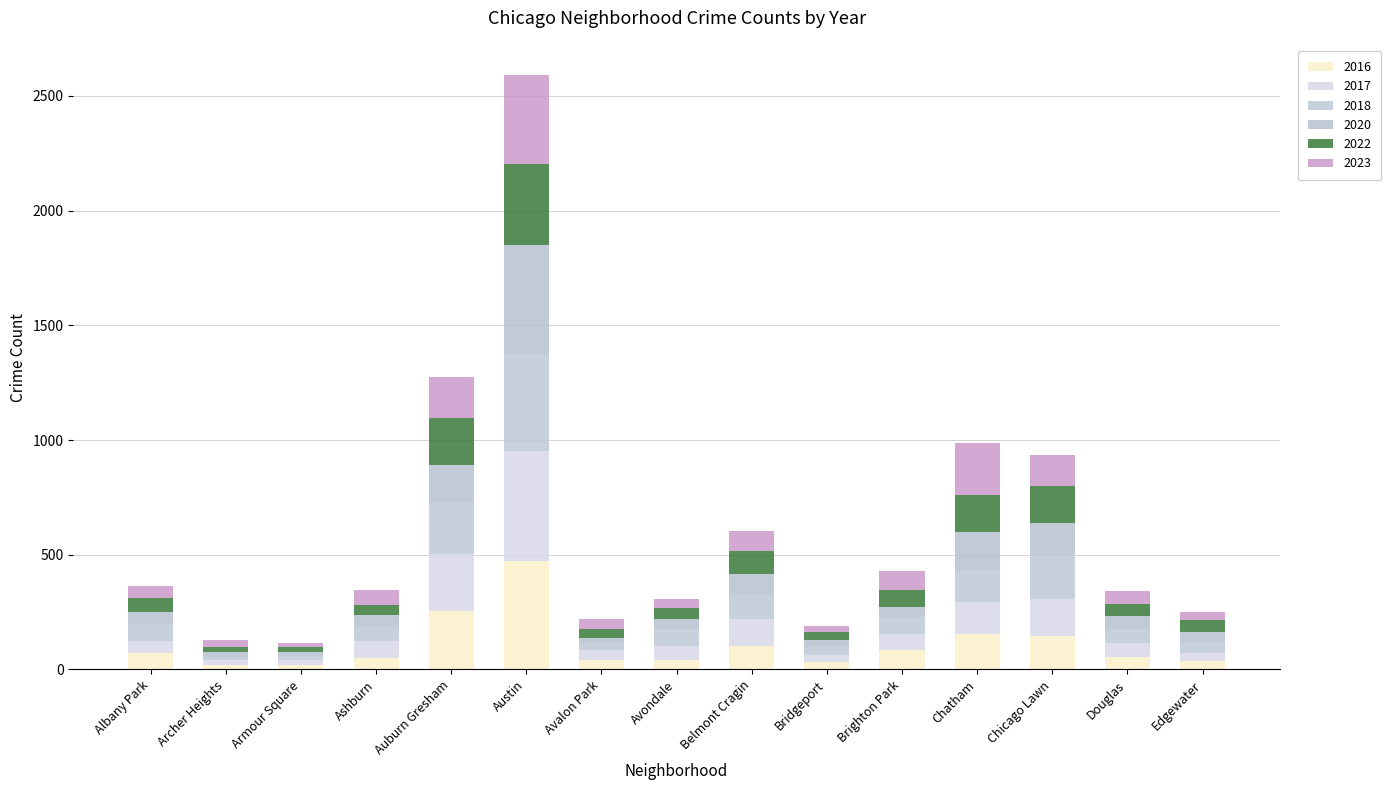

What is the approximate value of 2022 at Austin, to the nearest 5?

355